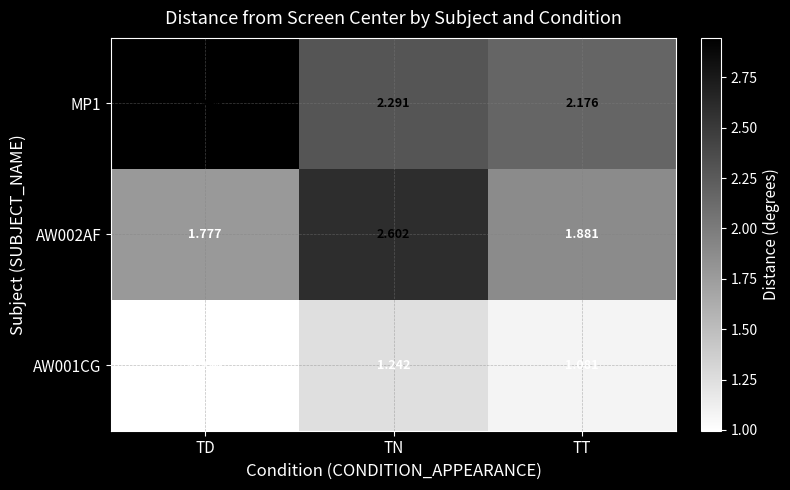

What is the minimum value shown in the chart?

1.0